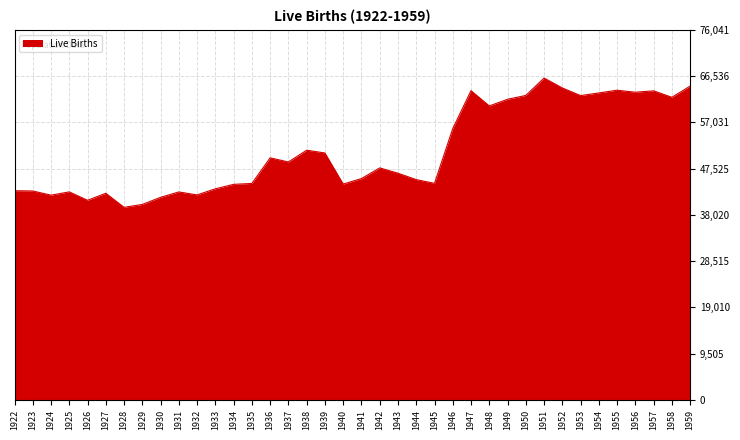

What is the change in value from 1936 to 1938?

+1565